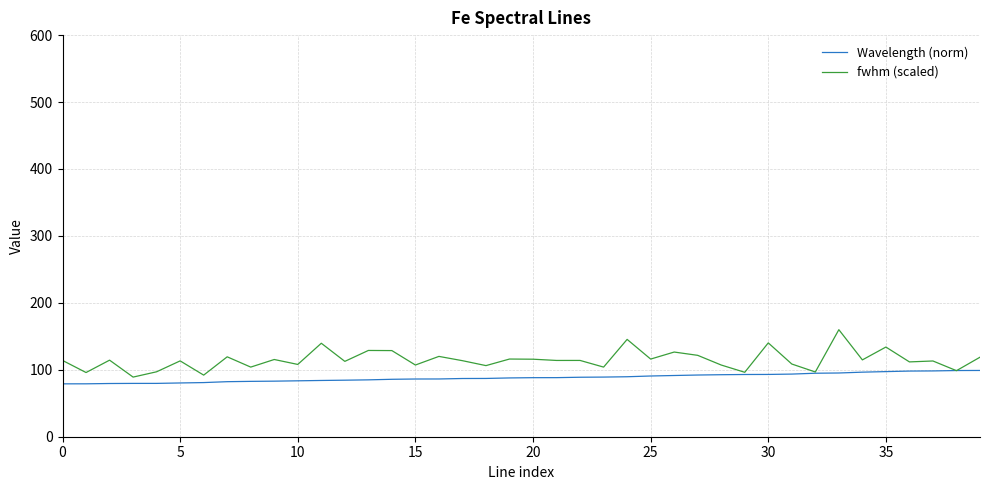

What is the maximum value shown in the chart?

159.9